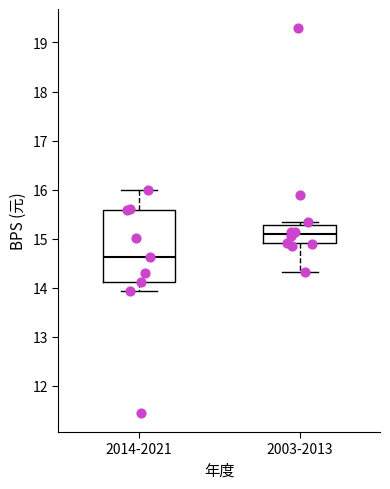

Where does the median line of the box for 2003-2013 sit on the y-axis? The values are not printed on the chart, so give them approximately, as read against the axis.

15.1